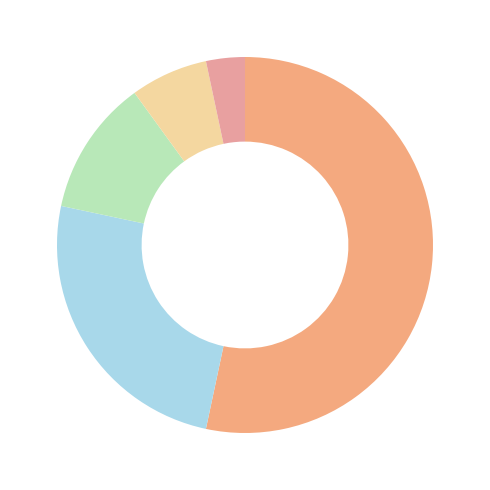

How many segments does this pie chart have?

5